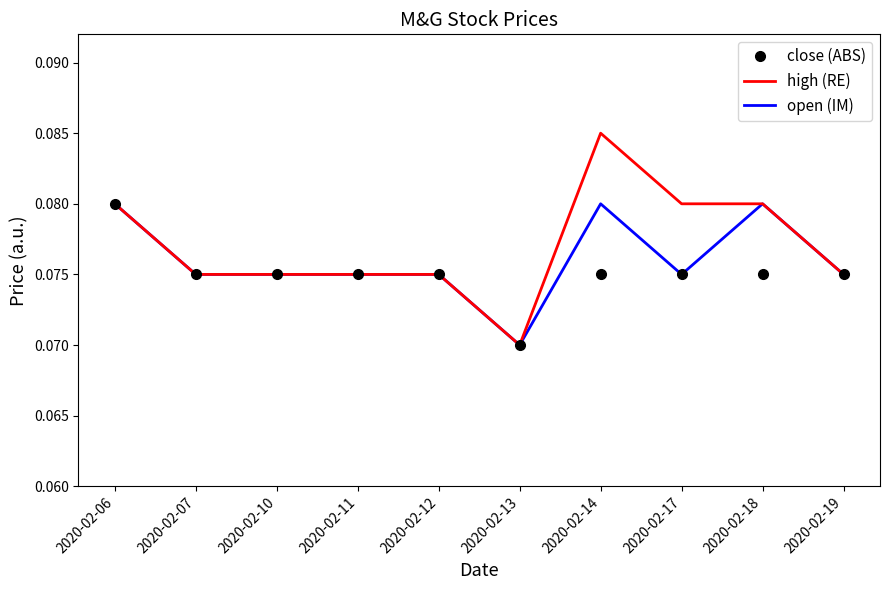

Which series has the widest spread of values?

high (RE)